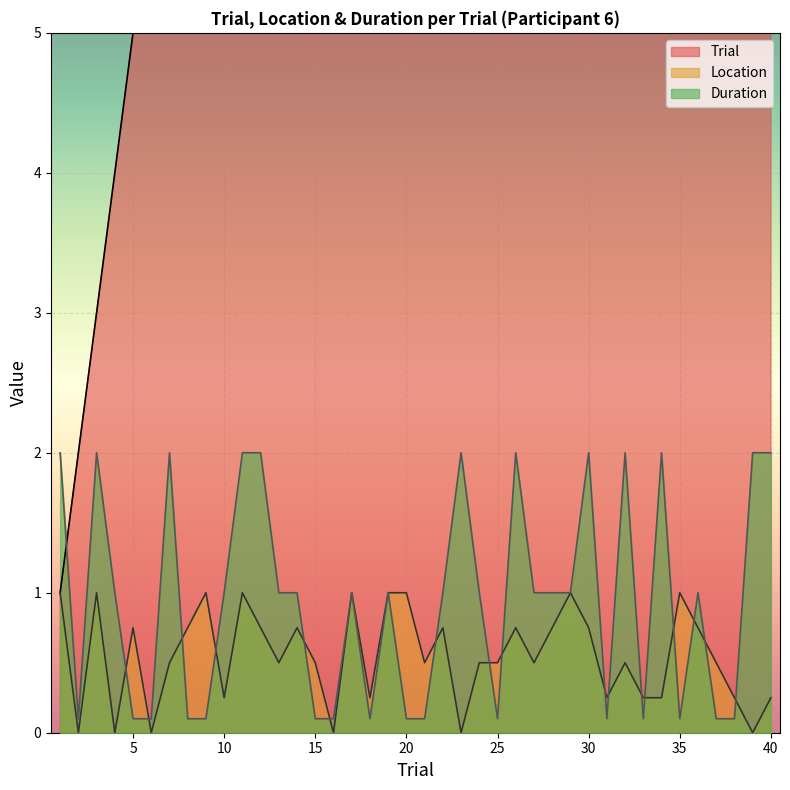

Which series changed the most between 15 and 22?

Trial